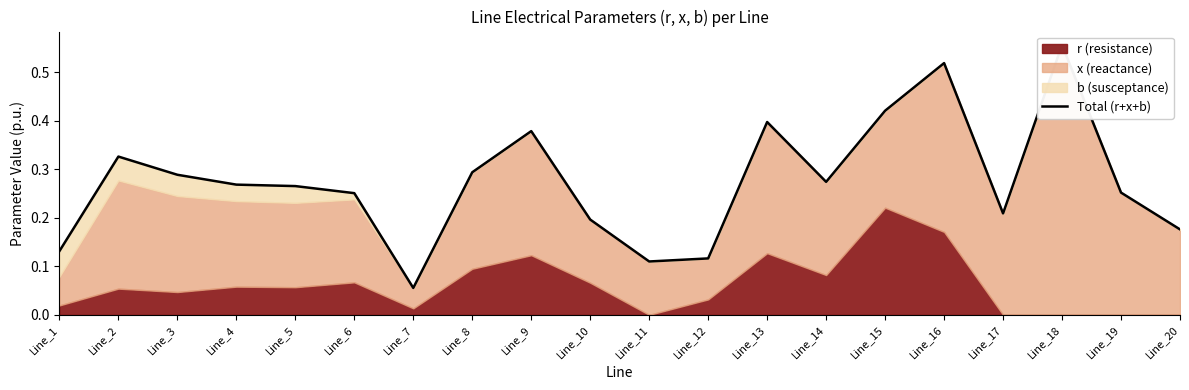

Count the values in the range 0 to 1.

20